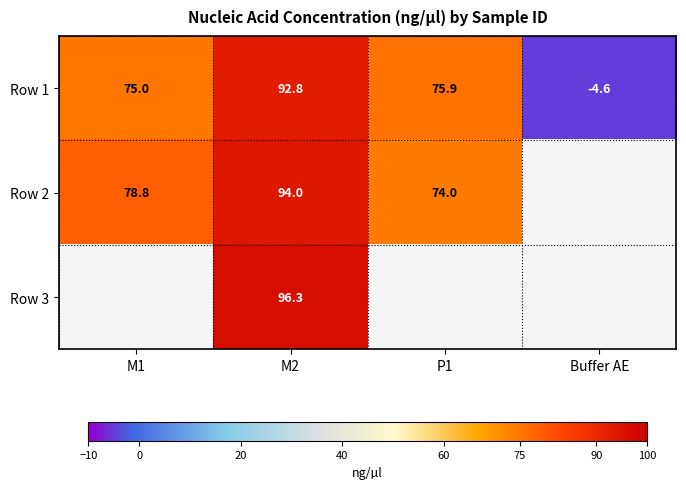

The Row 1 series shows 75.9 at P1. True or false?

True